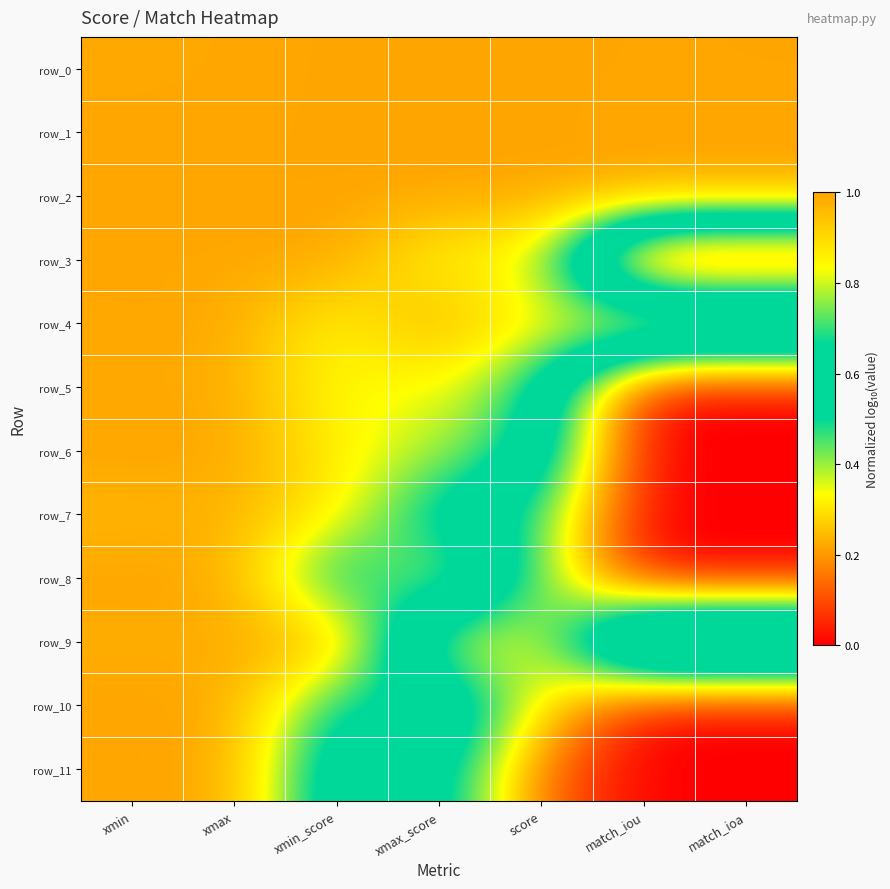

What is the sum of all row_2 values?

7.0